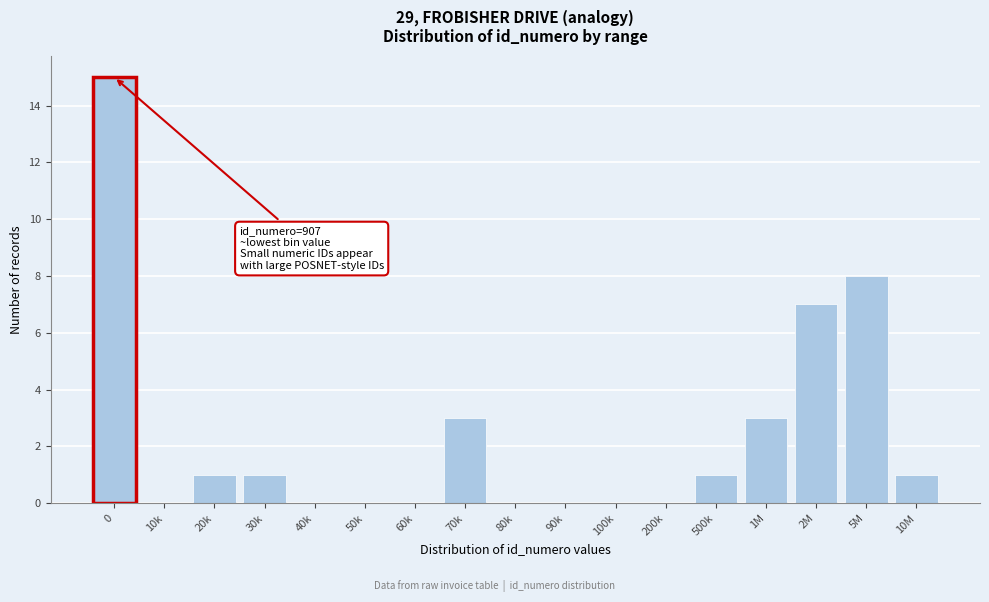

Reading left to right, transcribe all the data shown in this chart.

10k=0	20k=1	30k=1	40k=0	50k=0	60k=0	70k=3	80k=0	90k=0	100k=0	200k=0	500k=1	1M=3	2M=7	5M=8	10M=1